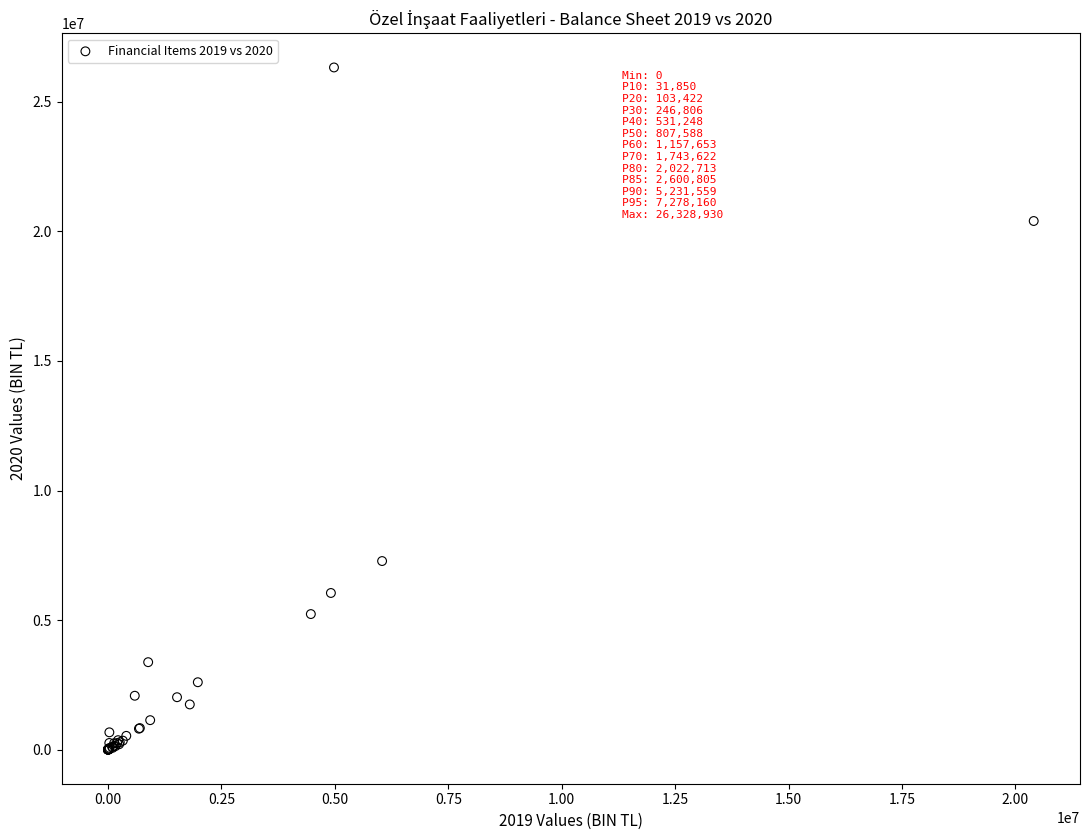

What Y value in the scatter plot is closest to 13164465?

7278160.6